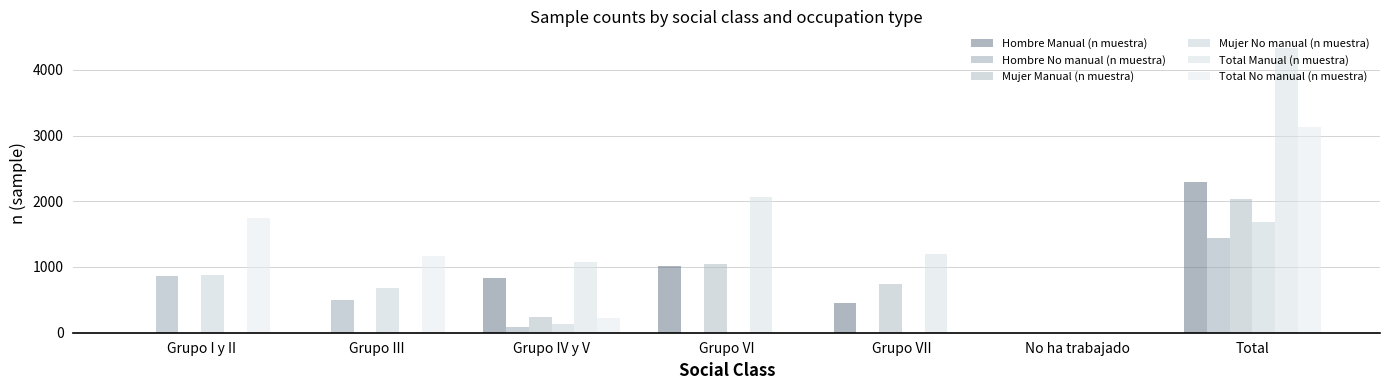

Which series has the largest total across all categories?

Total Manual (n muestra)